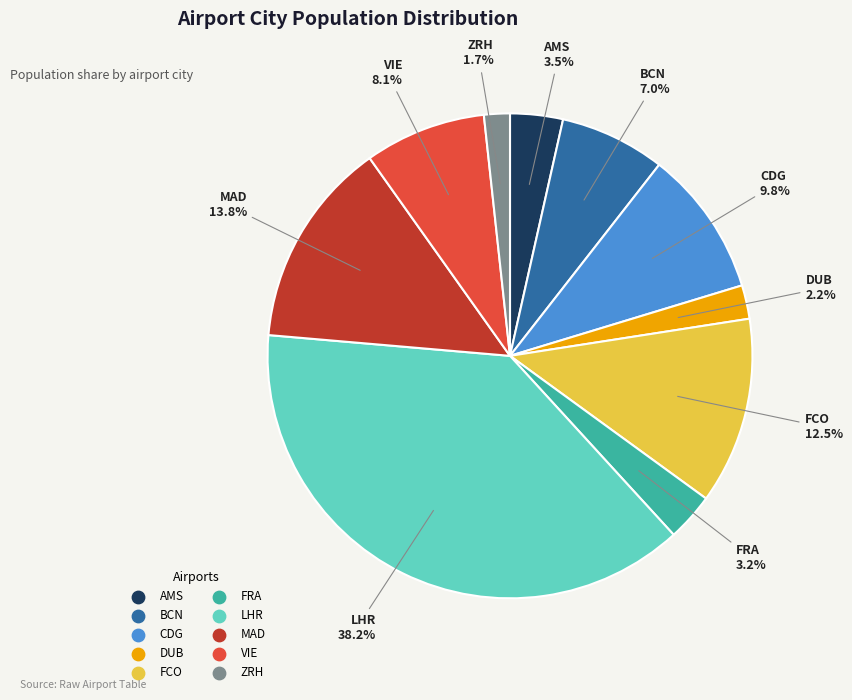

Is it true that ZRH is 2% of the pie?

True